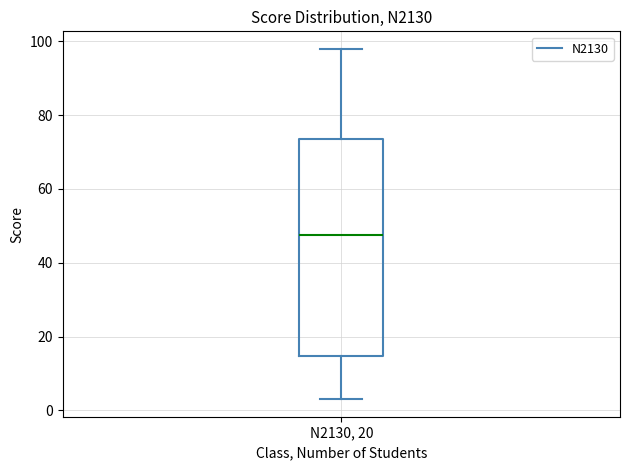

Read this box plot against the y-axis: the position of the median line, the range covered by the box, and the ends of both whiskers. The values are not printed on the chart, so give them approximately, as read against the axis.

median 48, box 14 to 74, whiskers 4 to 98